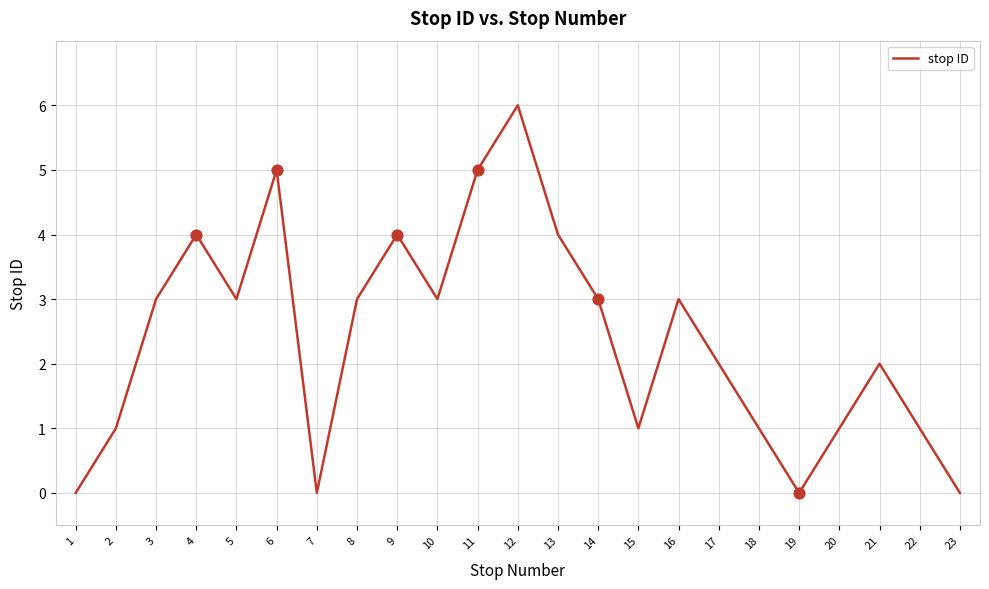

Between 7 and 14, which is larger?

14